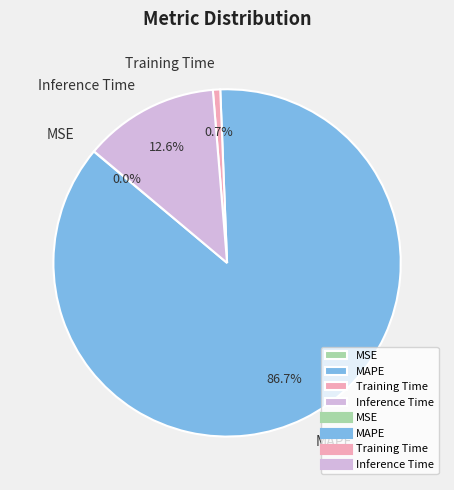

Is there a majority slice in this chart?

Yes